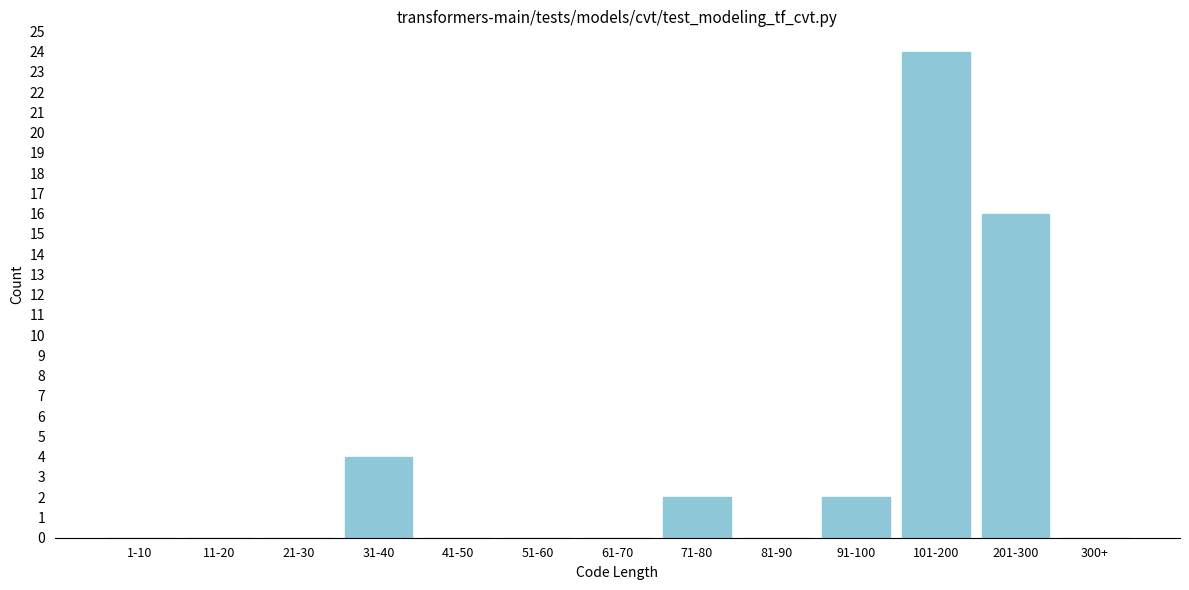

Reading left to right, extract all data points from this chart.

1-10=0	11-20=0	21-30=0	31-40=4	41-50=0	51-60=0	61-70=0	71-80=2	81-90=0	91-100=2	101-200=24	201-300=16	300+=0